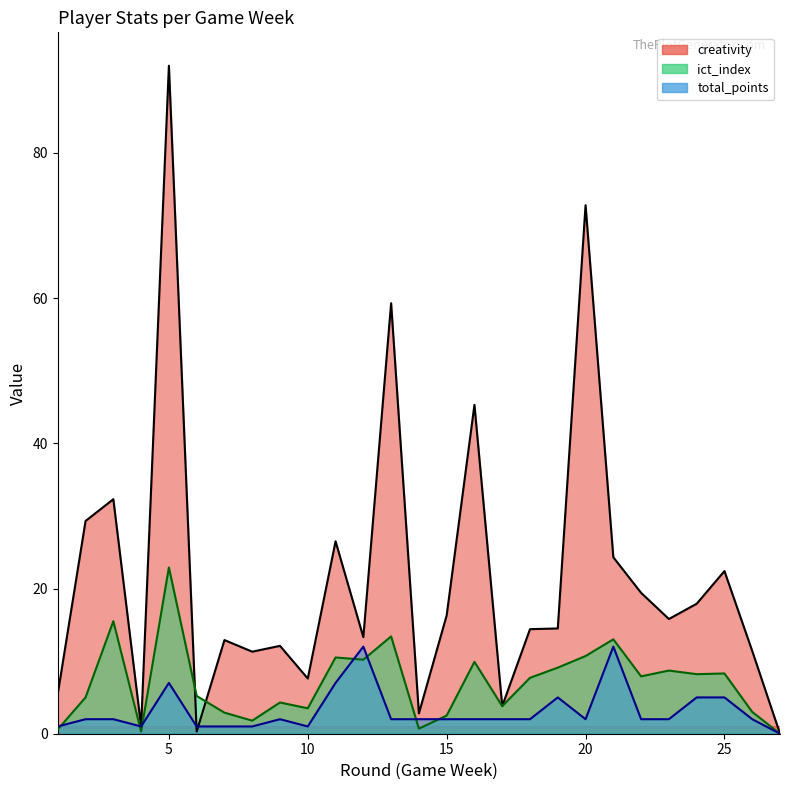

True or false: ict_index and creativity intersect in this chart.

True